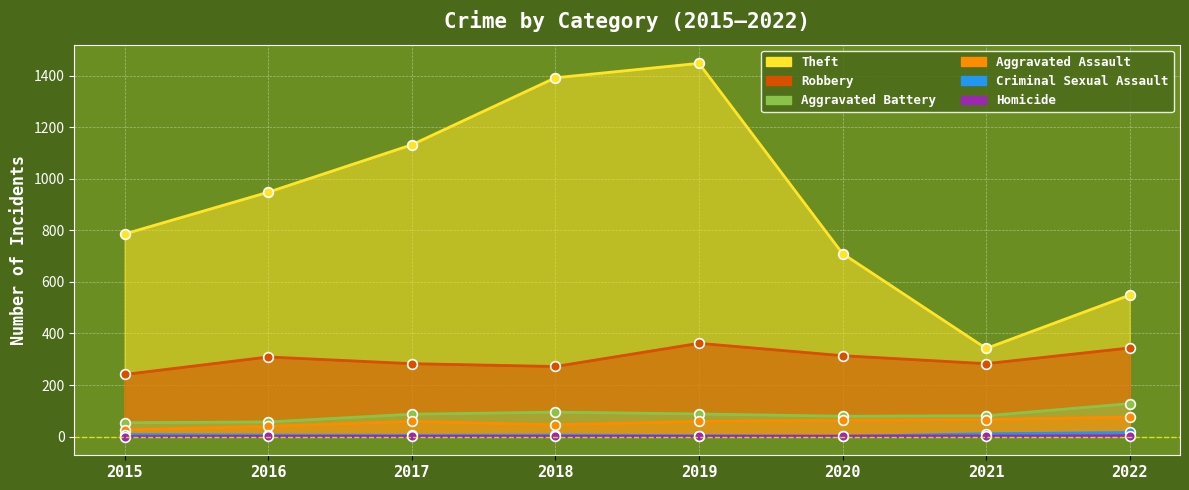

Reading right to left, list all the values displayed in this chart.

Theft: 549	342	710	1448	1392	1132	948	786
Robbery: 344	283	314	362	272	283	309	241
Aggravated Battery: 128	81	79	88	95	87	57	54
Aggravated Assault: 76	66	63	59	46	59	40	26
Criminal Sexual Assault: 16	11	1	4	6	5	6	8
Homicide: 4	2	2	1	1	1	1	0